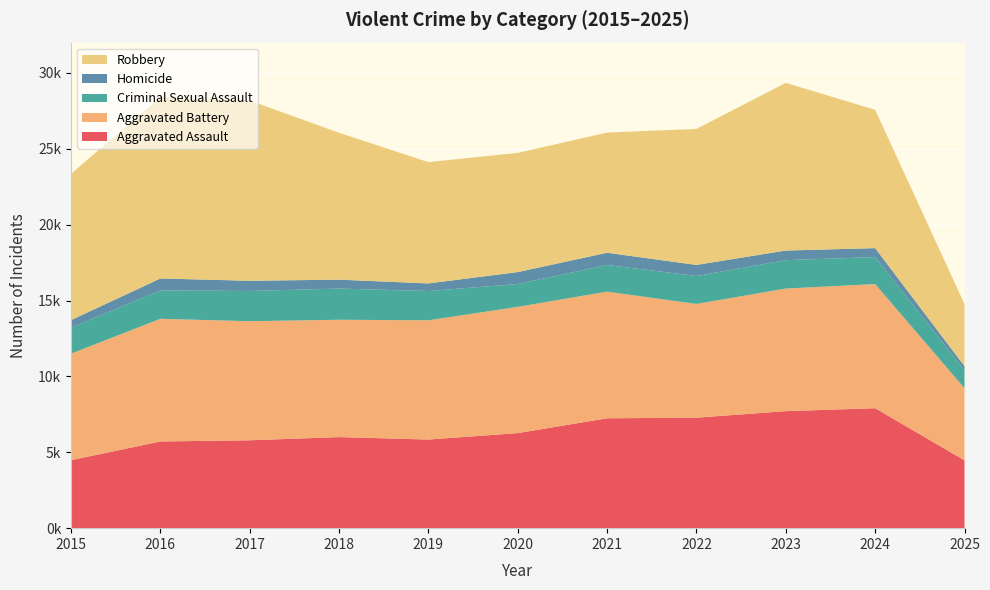

Reading left to right, list all the values displayed in this chart.

Aggravated Assault: 4480	5713	5793	6002	5841	6265	7242	7281	7712	7905	4471
Aggravated Battery: 7018	8085	7845	7734	7858	8320	8346	7495	8080	8182	4754
Criminal Sexual Assault: 1714	1871	1994	2055	1931	1506	1757	1843	1872	1780	1181
Homicide: 496	786	672	588	499	787	806	730	632	589	272
Robbery: 9638	11960	11881	9681	7995	7855	7920	8964	11052	9116	4092